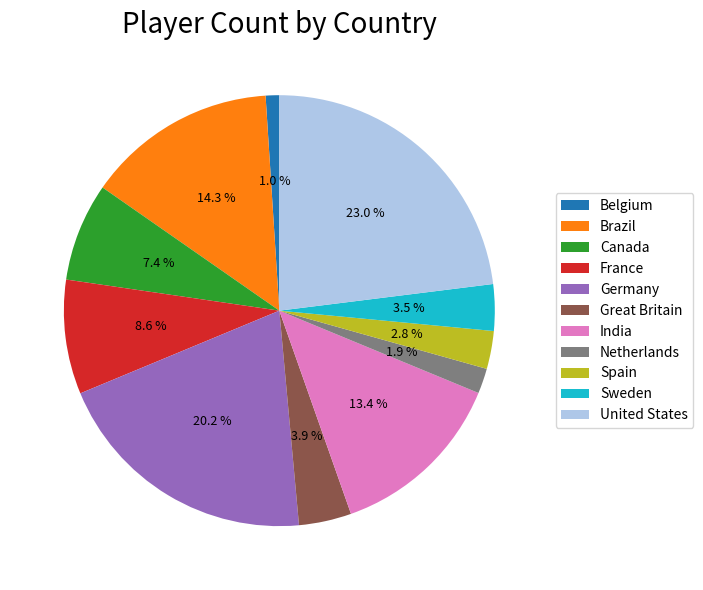

Is Sweden the majority of the pie?

No